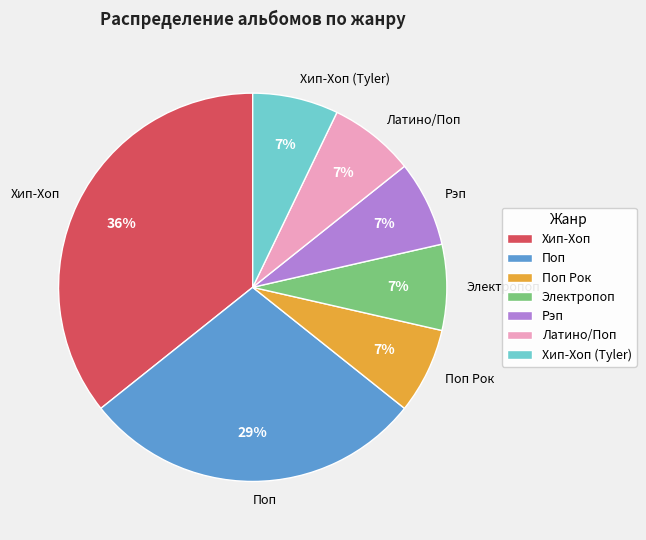

Count the number of slices in the pie.

7